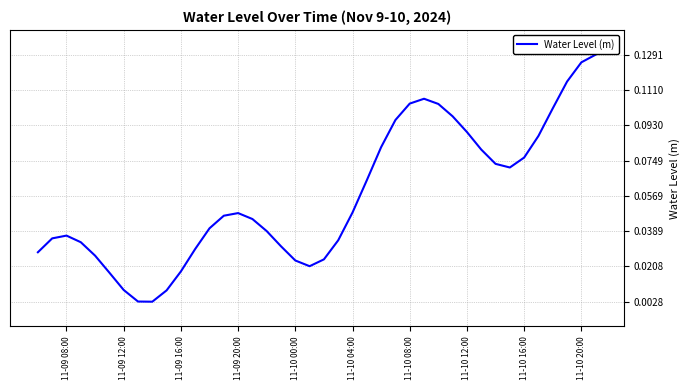

How many points are higher than both their immediate neighbors (excluding endpoints)?

3